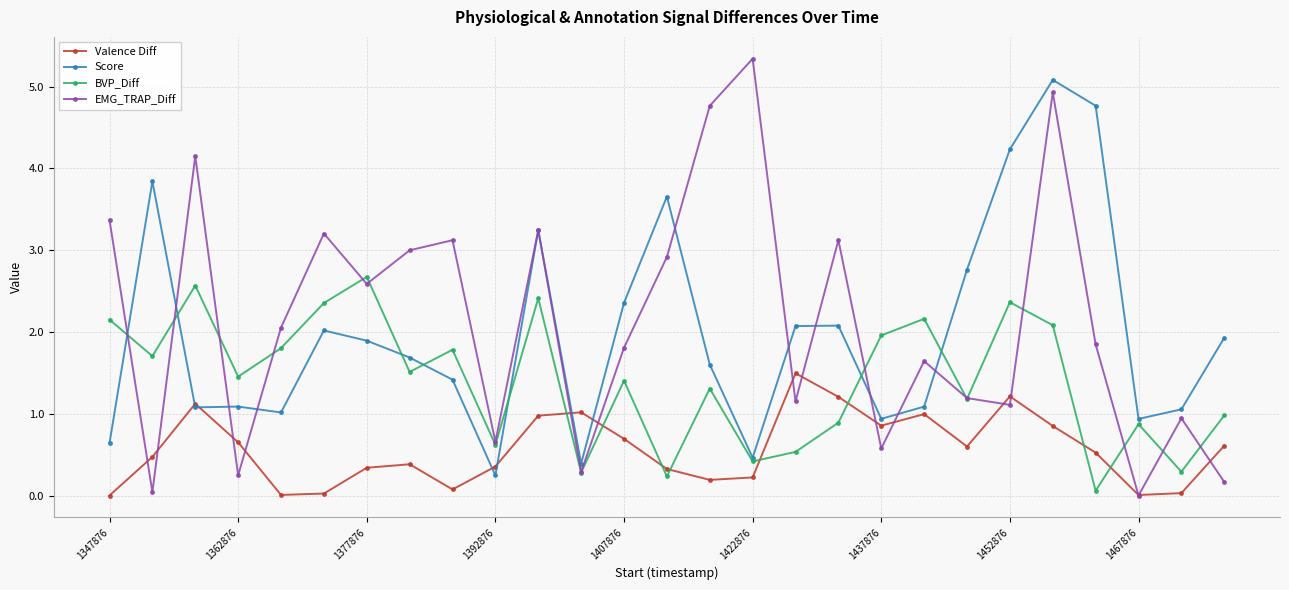

In EMG_TRAP_Diff, how many points are higher than both neighbors (excluding endpoints)?

9